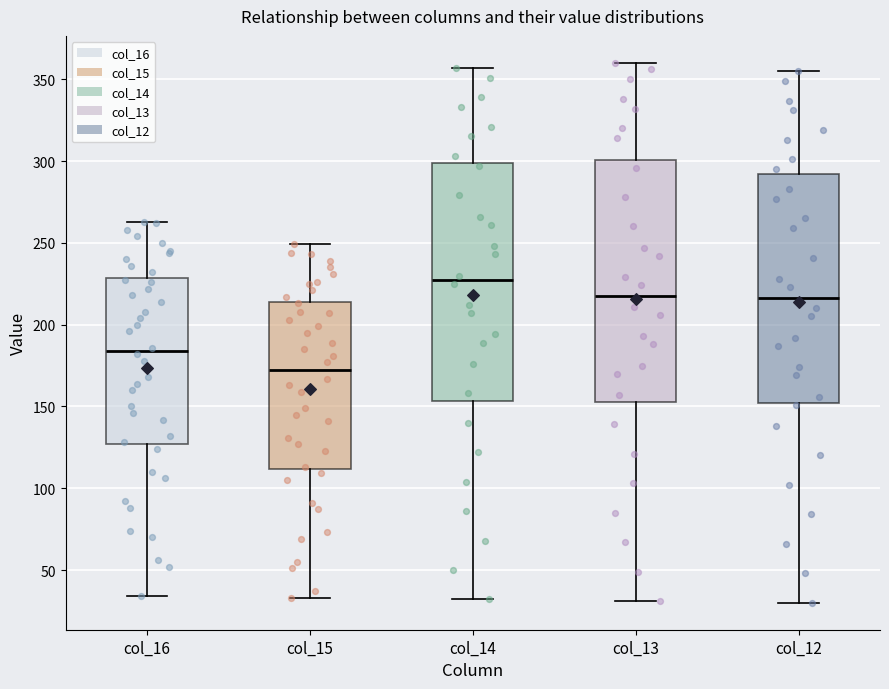

Which box has the highest median line?

col_14